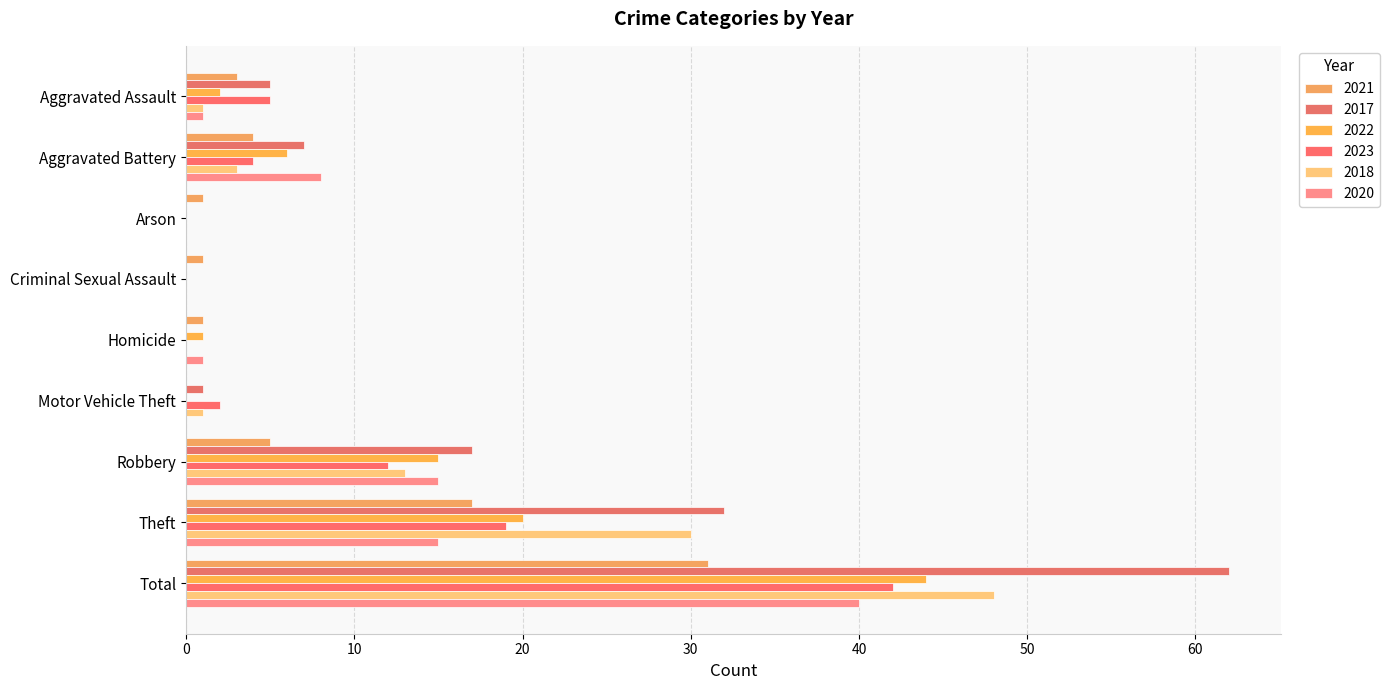

Rank the series by their maximum value, from highest to lowest.

2017, 2018, 2022, 2023, 2020, 2021